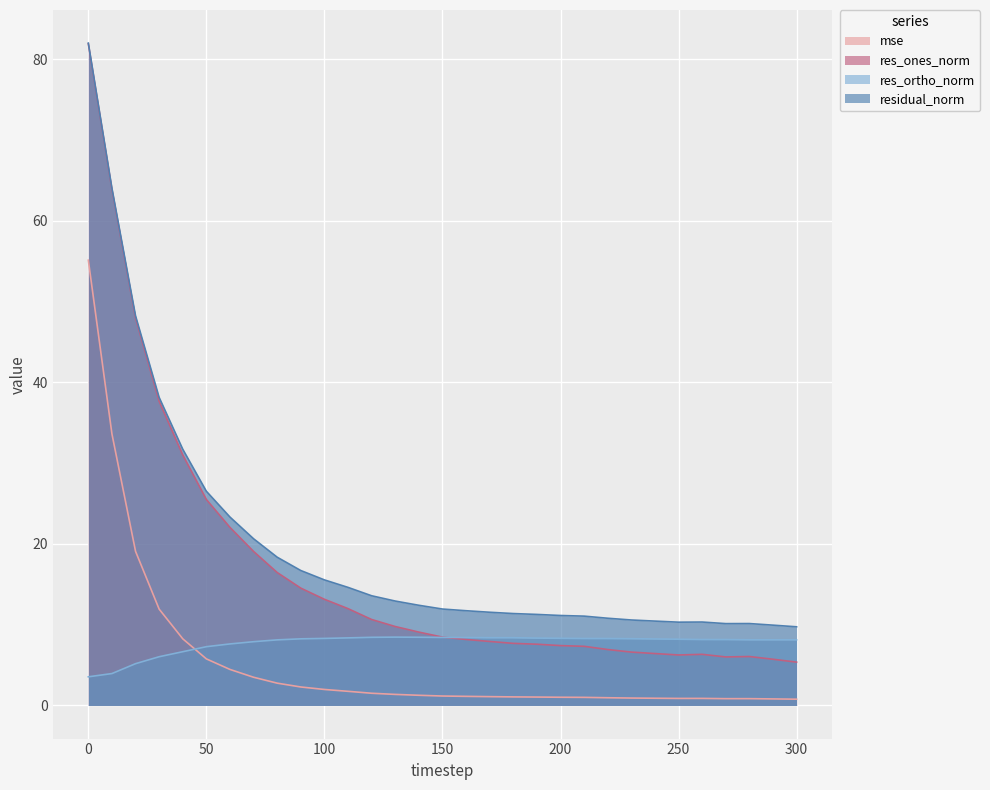

What is the difference between the second highest and minimum values in the residual_norm series?

54.3